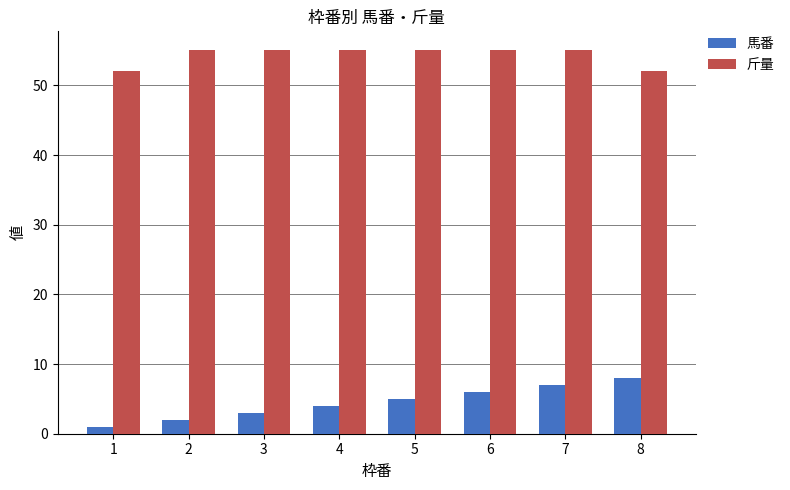

At which category is the sum across all series the highest?

7